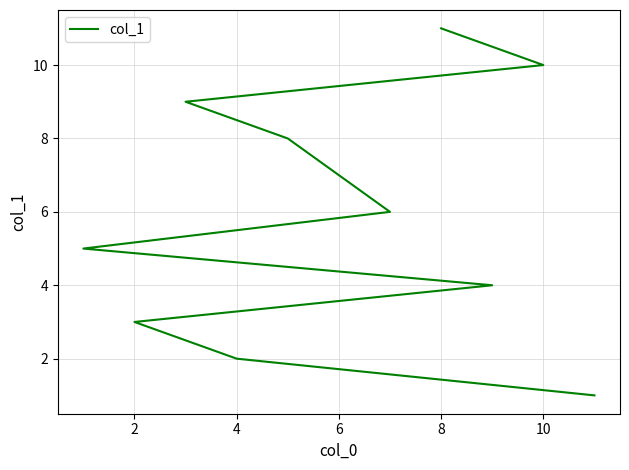

Count the number of data series in this chart.

1